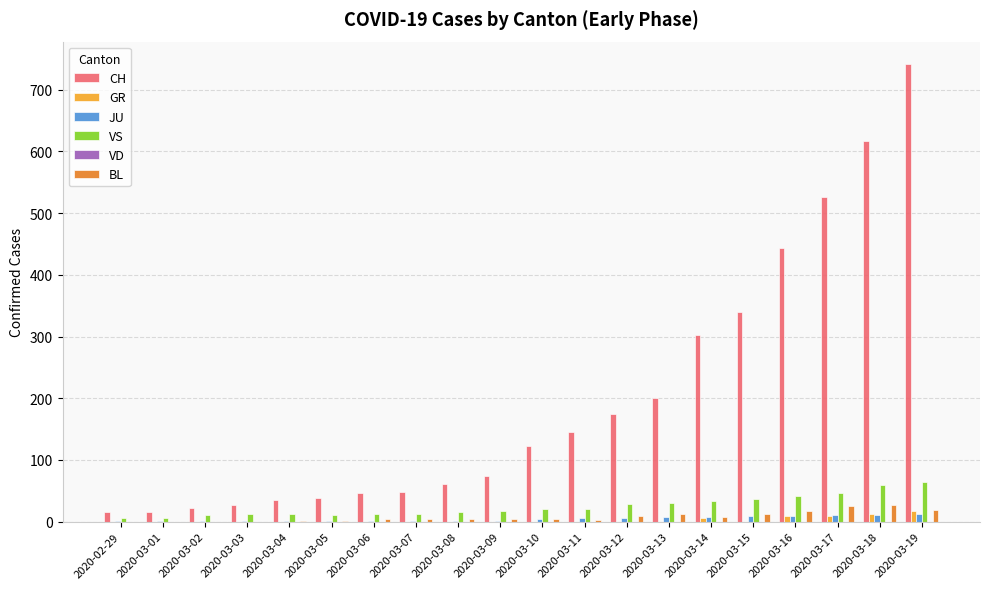

Is the value of BL at 2020-03-18 greater than the value of GR at 2020-03-08?

Yes